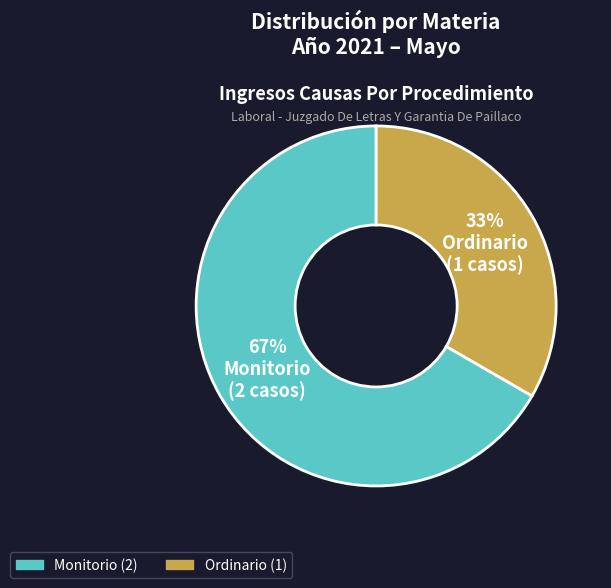

Is there a majority slice in this chart?

Yes